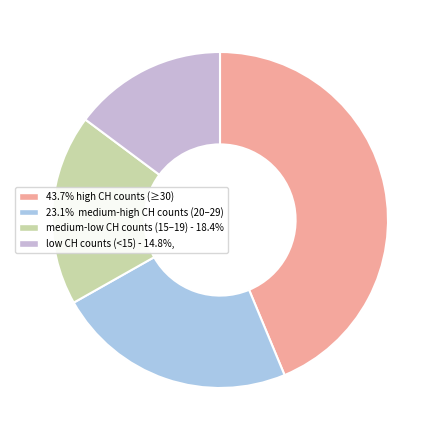

How many slices are in this pie chart?

4